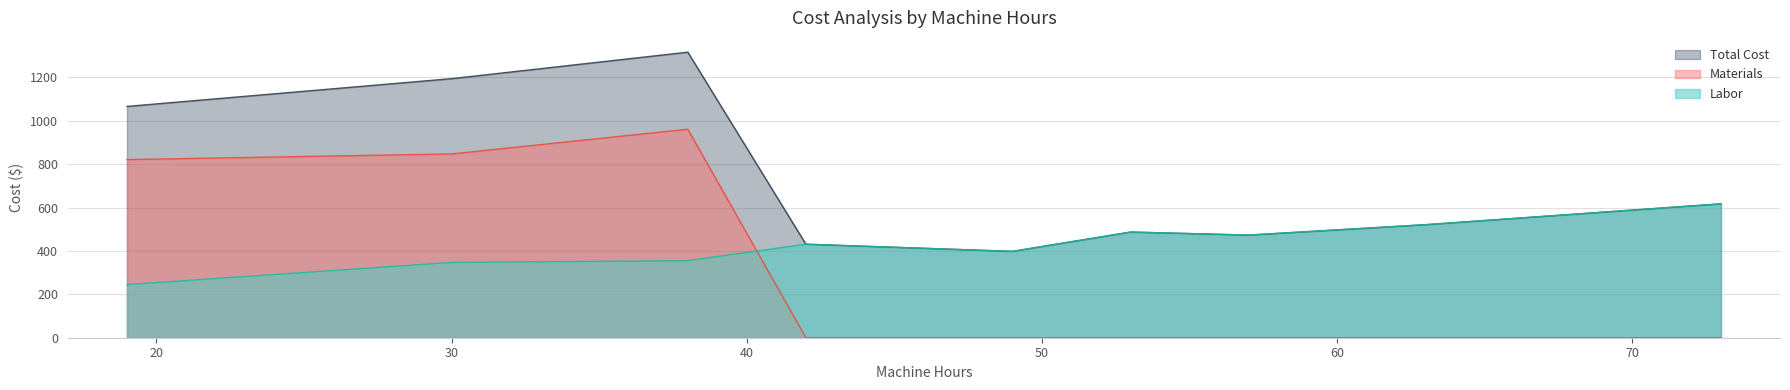

True or false: Labor and Materials intersect in this chart.

True